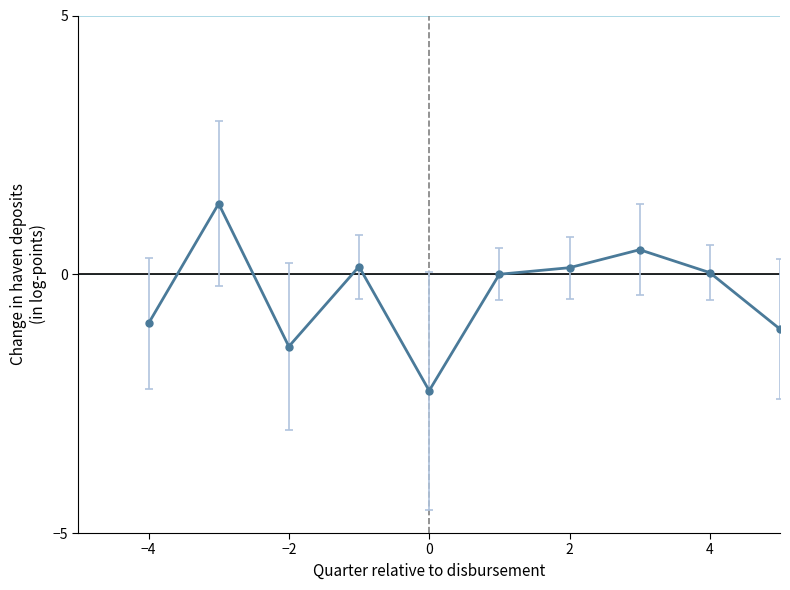

What is the difference between the second highest and minimum values?

3.7